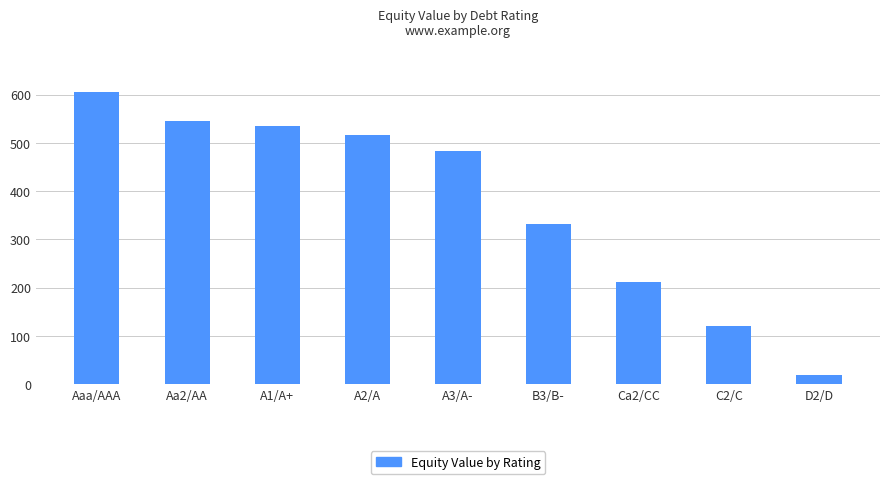

At which category does the chart reach its minimum across all series?

D2/D